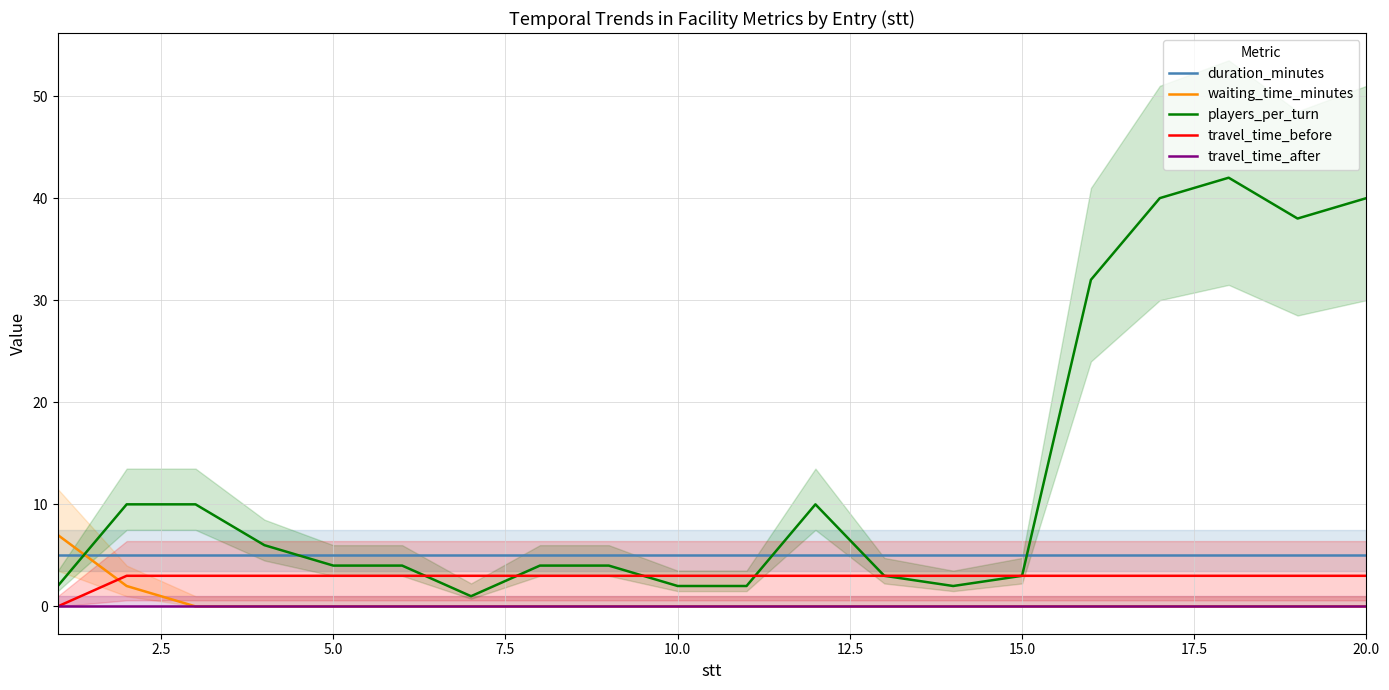

Reading left to right, transcribe all the data shown in this chart.

duration_minutes: 5	5	5	5	5	5	5	5	5	5	5	5	5	5	5	5	5	5	5	5
waiting_time_minutes: 7	2	0	0	0	0	0	0	0	0	0	0	0	0	0	0	0	0	0	0
players_per_turn: 2	10	10	6	4	4	1	4	4	2	2	10	3	2	3	32	40	42	38	40
travel_time_before: 0	3	3	3	3	3	3	3	3	3	3	3	3	3	3	3	3	3	3	3
travel_time_after: 0	0	0	0	0	0	0	0	0	0	0	0	0	0	0	0	0	0	0	0